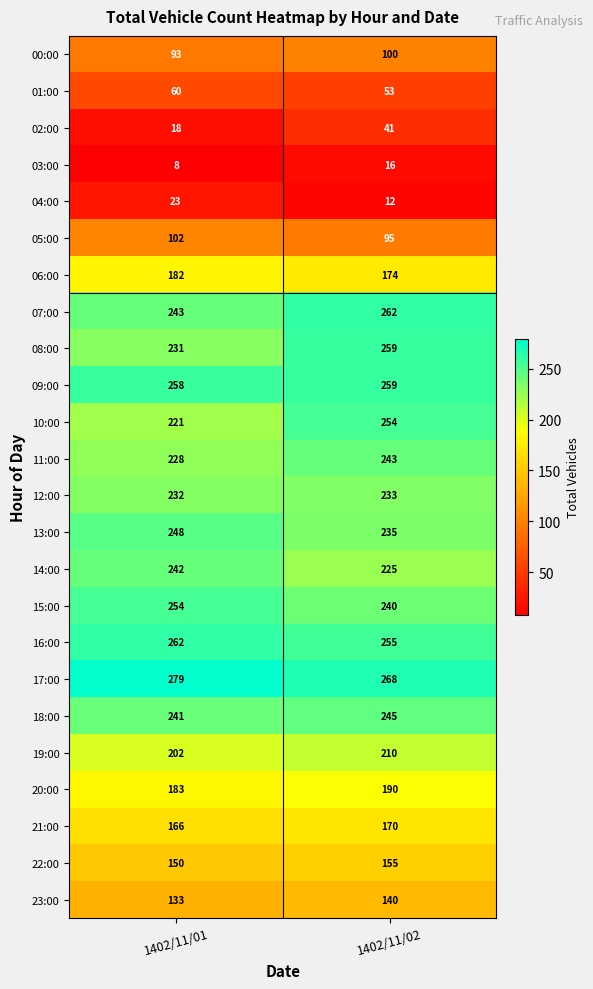

What is the sum of all 21:00 values?

336